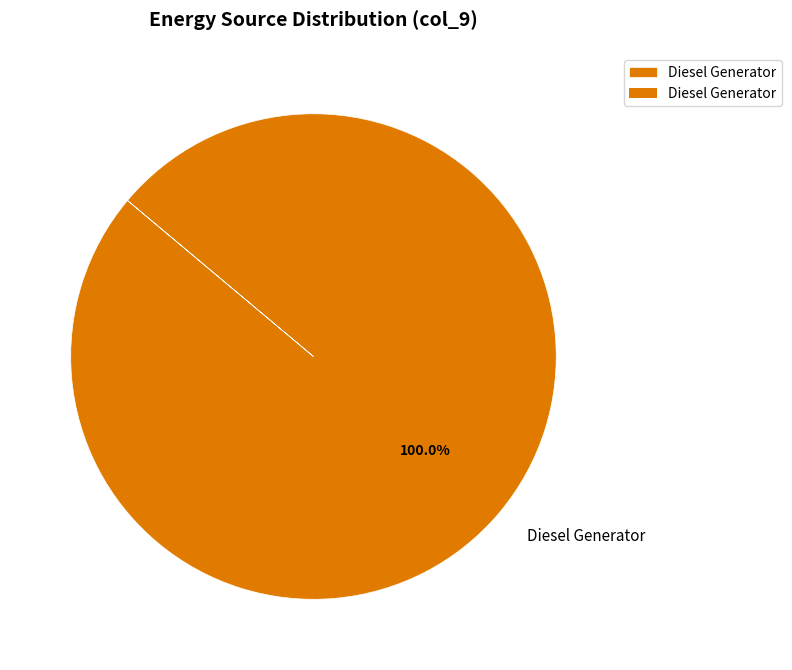

Rank the categories by value from lowest to highest.

Diesel Generator